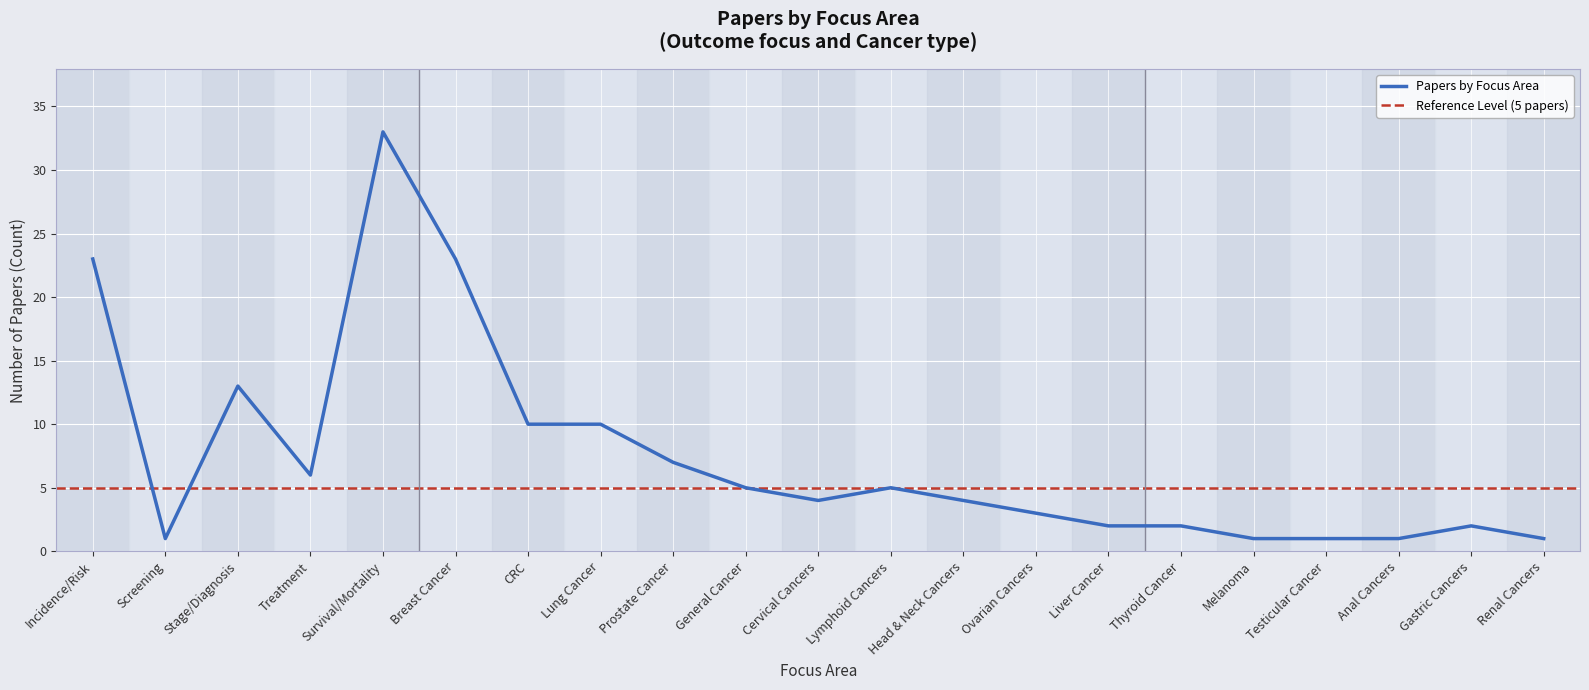

The value of Papers by Focus Area at Head & Neck Cancers is 4. True or false?

True